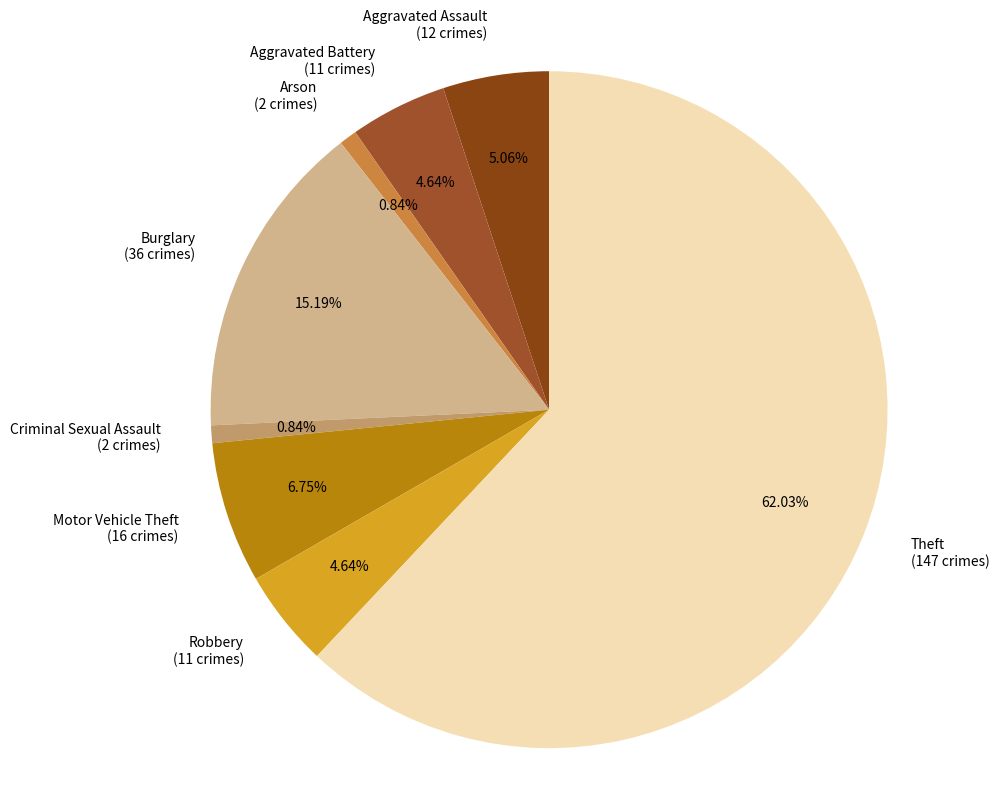

To the nearest percent, what is the difference between the largest and smallest slice percentages?

61%